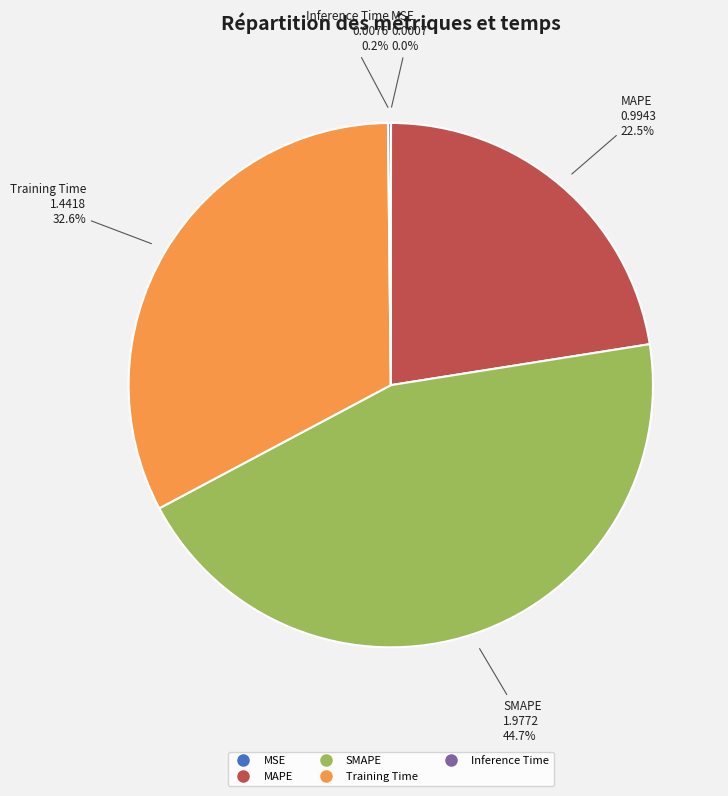

Which slice is the largest?

SMAPE